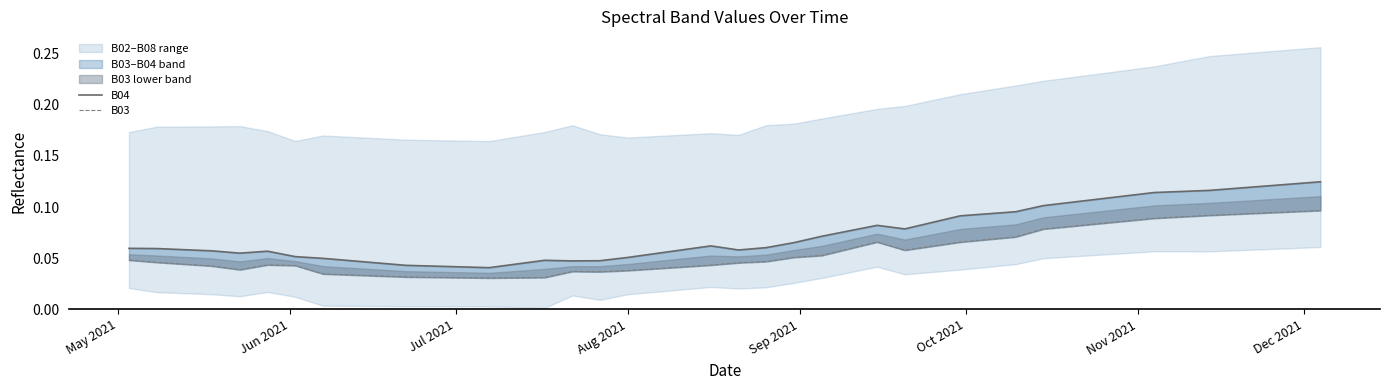

What is the difference between the second highest and minimum values in the B03 series?

0.1